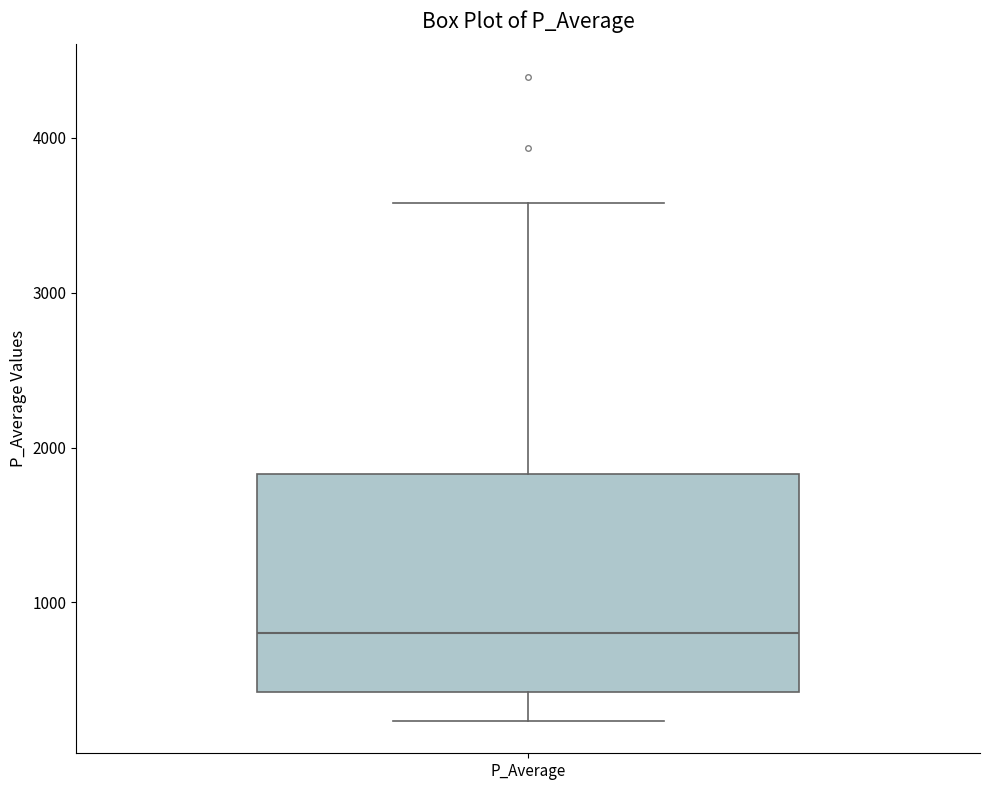

Transcribe this box plot: give where the median line is, the range the box spans, and where the two whiskers end, as read against the y-axis. The values are not printed on the chart, so give them approximately, as read against the axis.

median 800, box 400 to 1800, whiskers 200 to 3600